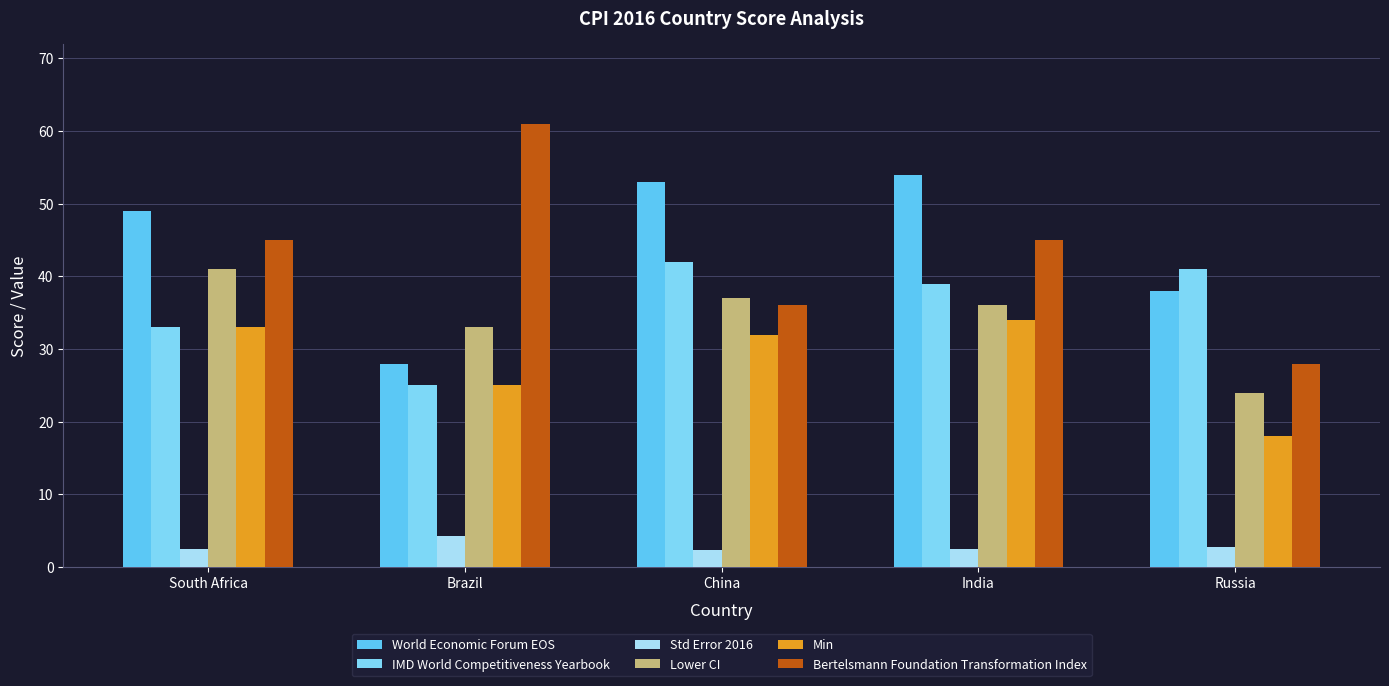

What is the value of the World Economic Forum EOS bar at the 1st from the left?

49.0